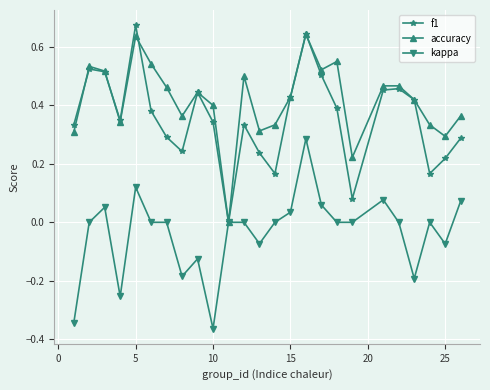

Which series has the largest total across all categories?

accuracy